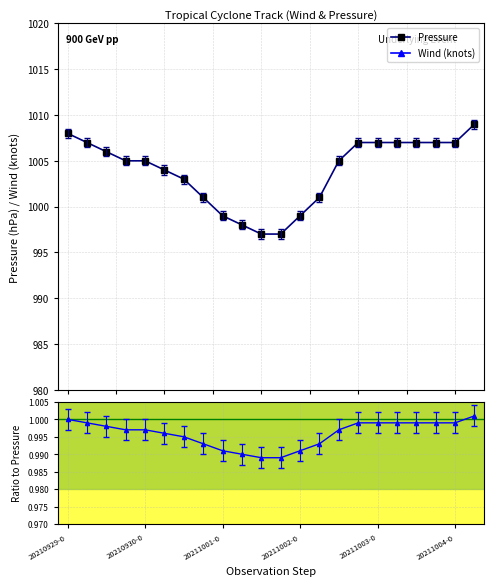

True or false: Pressure ratio has more than 2 points higher than both neighbors.

False